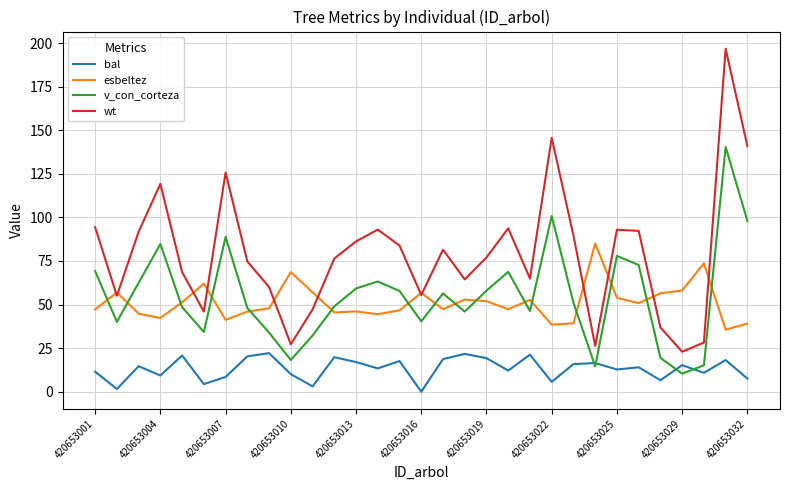

What is the highest value of the wt series?

196.7